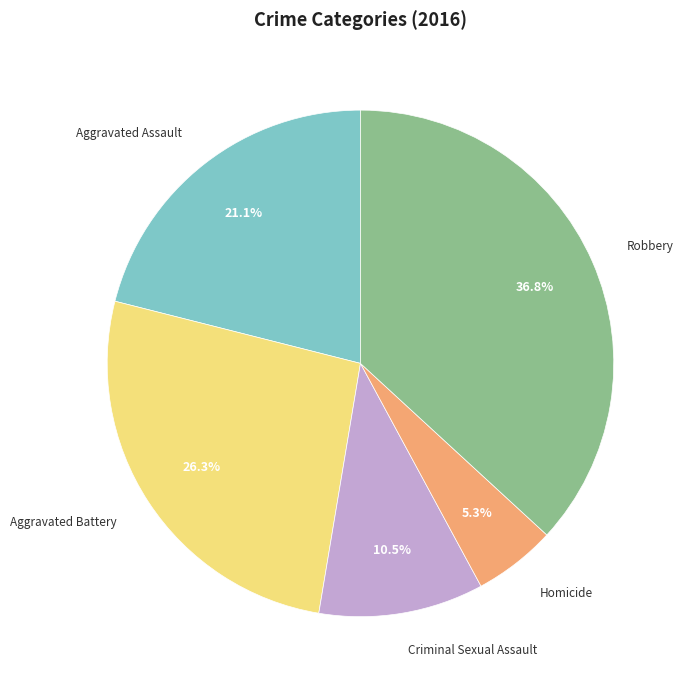

To the nearest percent, what is the combined percentage of Aggravated Assault and Robbery?

58%